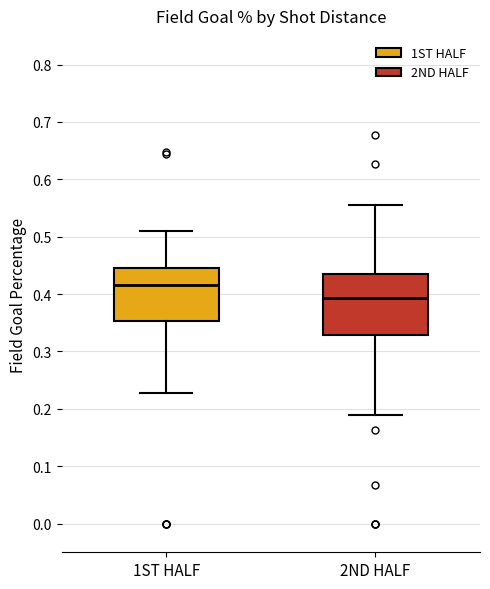

Reading left to right, transcribe this box plot: for each box, give where its median line is, the range the box spans, and where its two whiskers end, as read against the y-axis. The values are not printed on the chart, so give them approximately, as read against the axis.

1ST HALF: median 0.42, box 0.35 to 0.45, whiskers 0.23 to 0.51
2ND HALF: median 0.39, box 0.33 to 0.44, whiskers 0.19 to 0.55